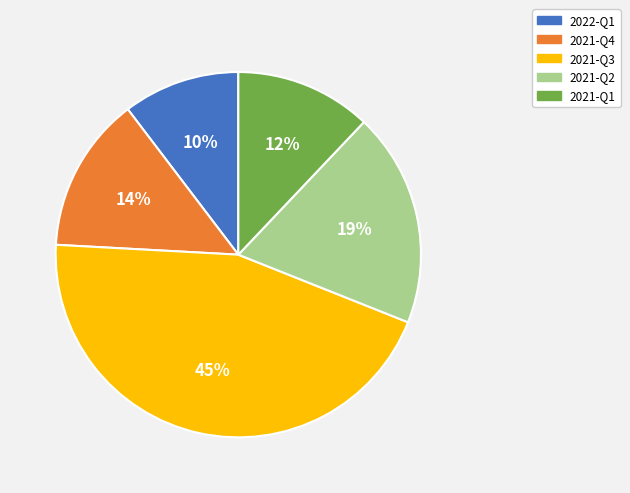

To the nearest percent, what is the average slice percentage?

20%